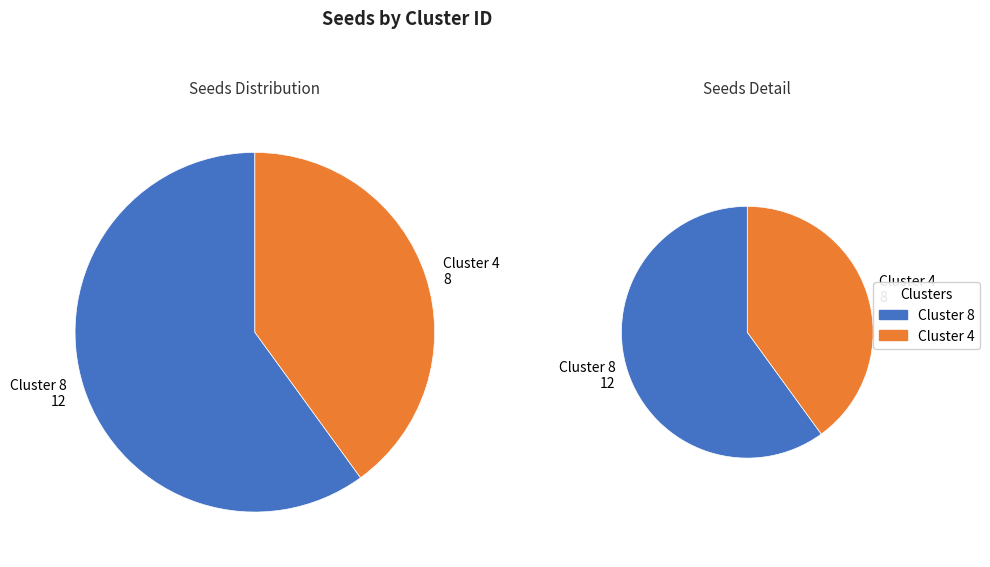

Is there any slice that represents more than half of the pie?

Yes